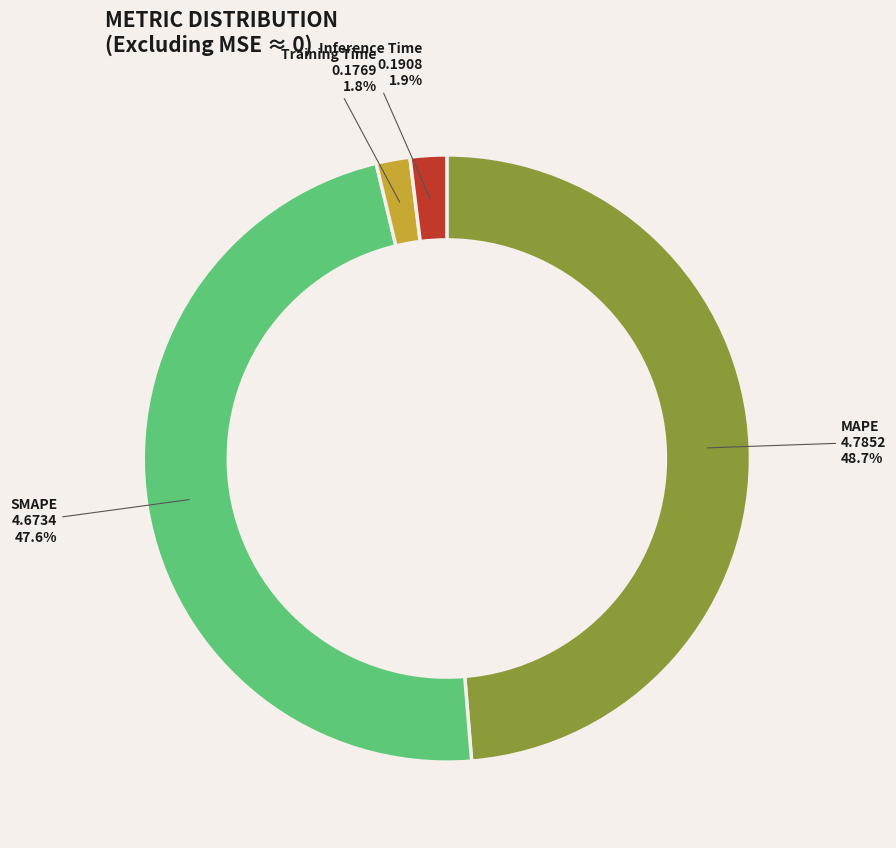

Does Inference Time represent more than half of the total?

No